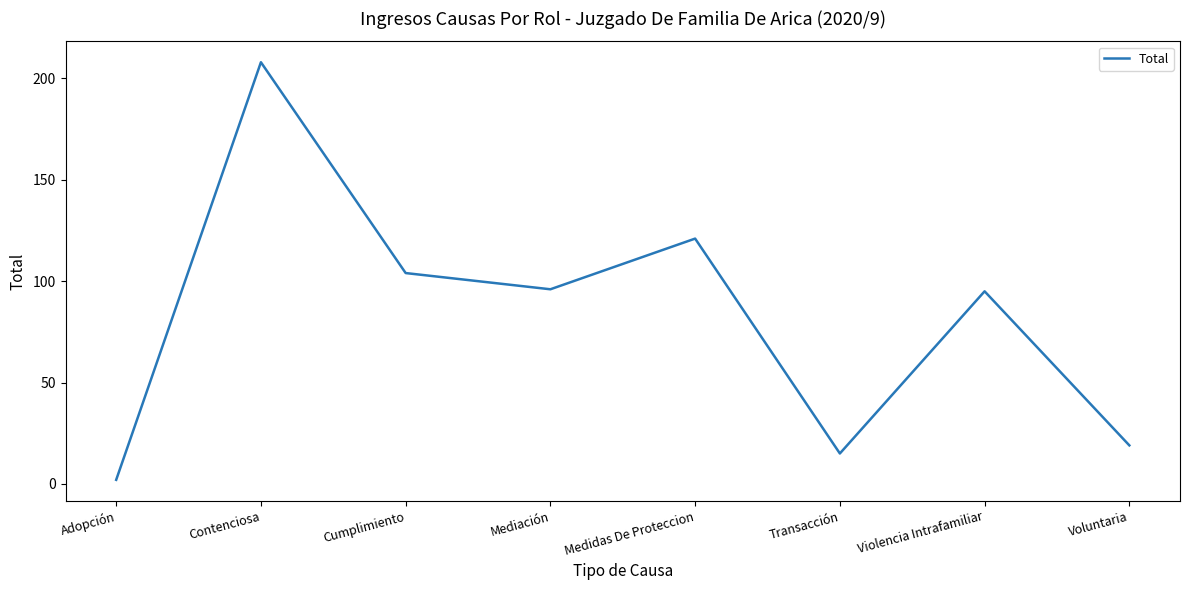

At which category does the chart reach its minimum across all series?

Adopción